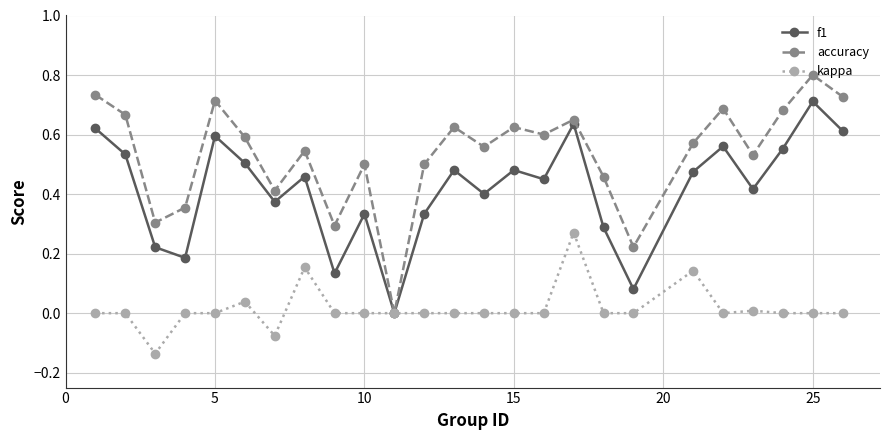

How many interior local valleys does the accuracy series have?

8